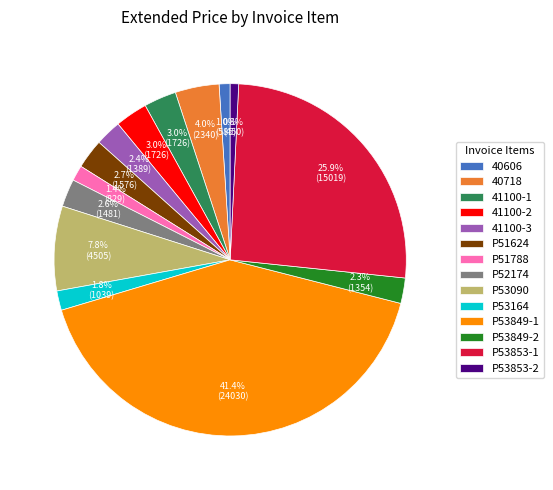

What is the ratio of the value at 41100-2 to the value at P51624?

1.1